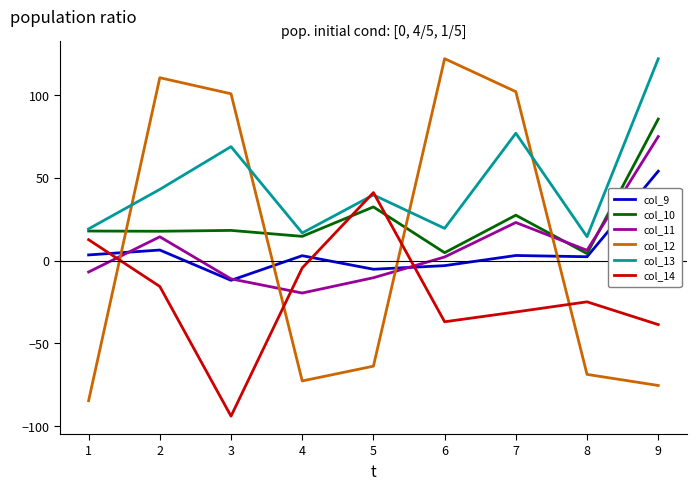

Does the chart display data point markers on the line(s)?

No